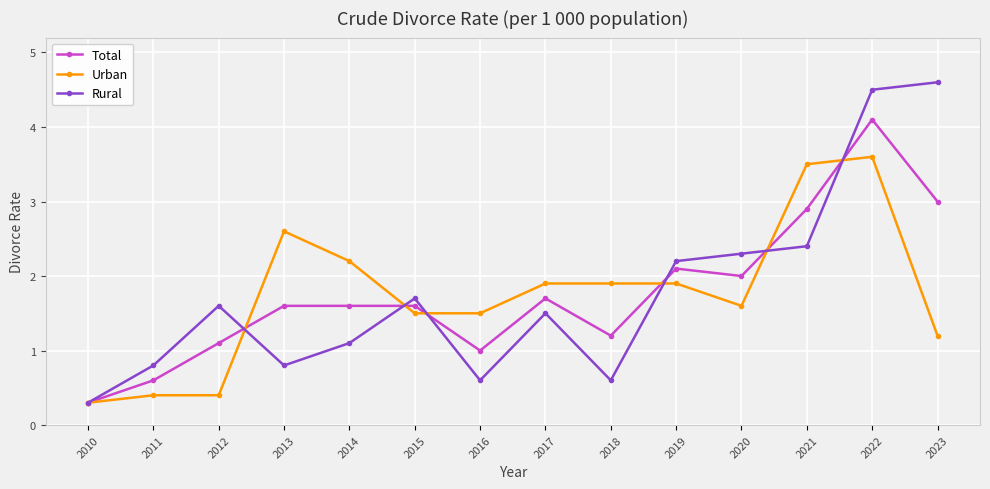

What are all the series names shown in the legend?

Total, Urban, Rural